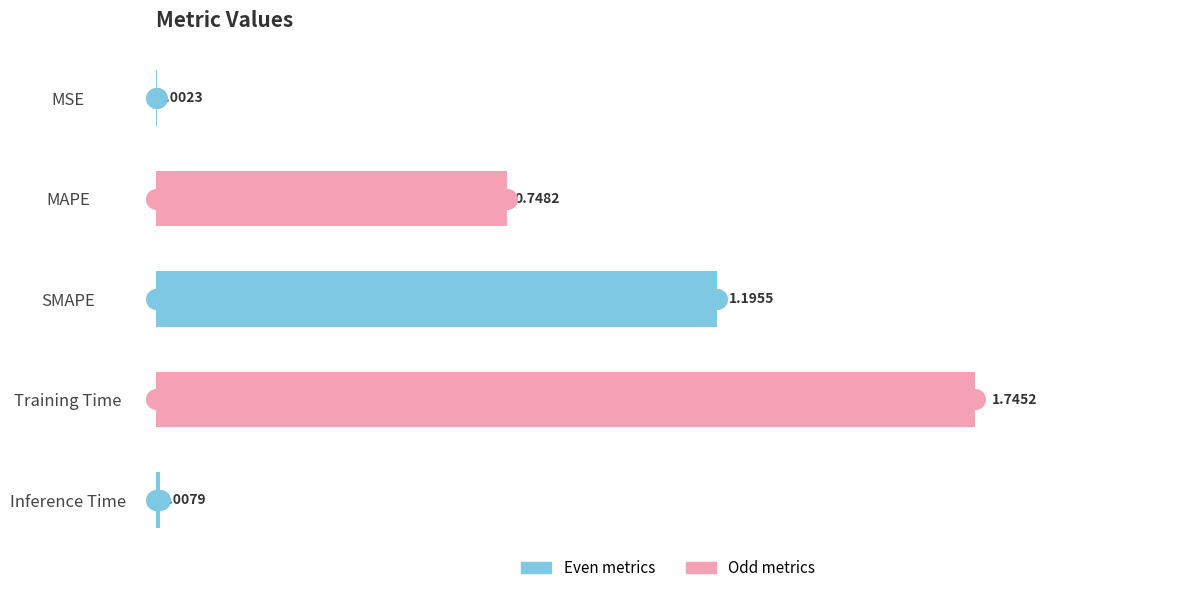

What is the change in value from MSE to MAPE?

+0.7